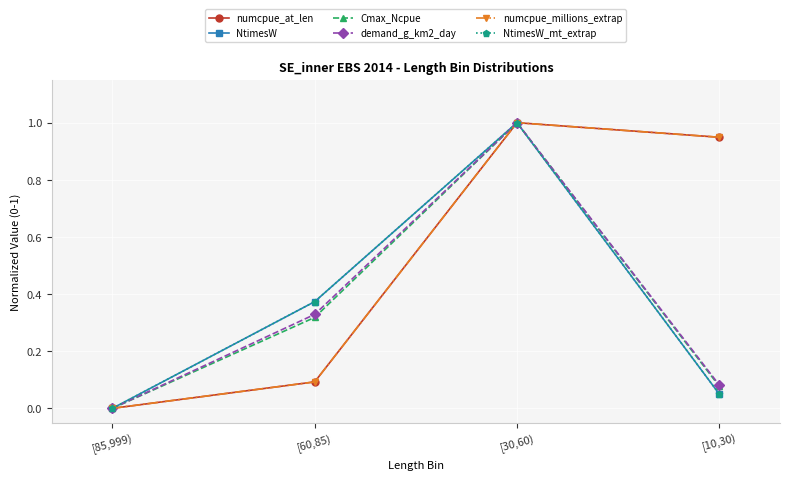

Is this an area chart (filled region under the line)?

No